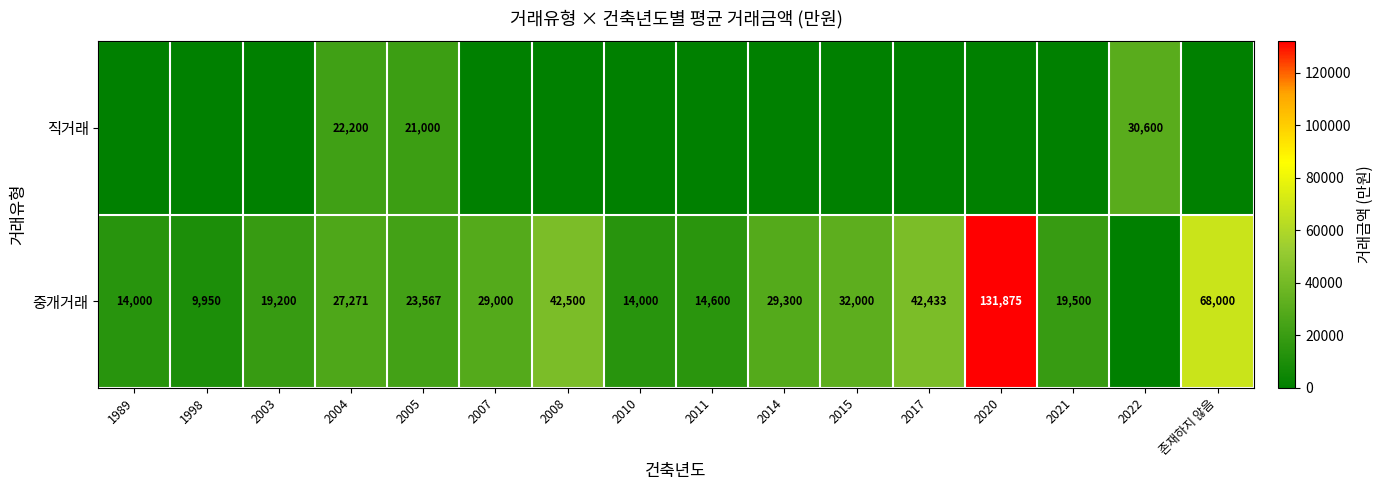

Is it true that 중개거래 equals 14600 at 2011?

True